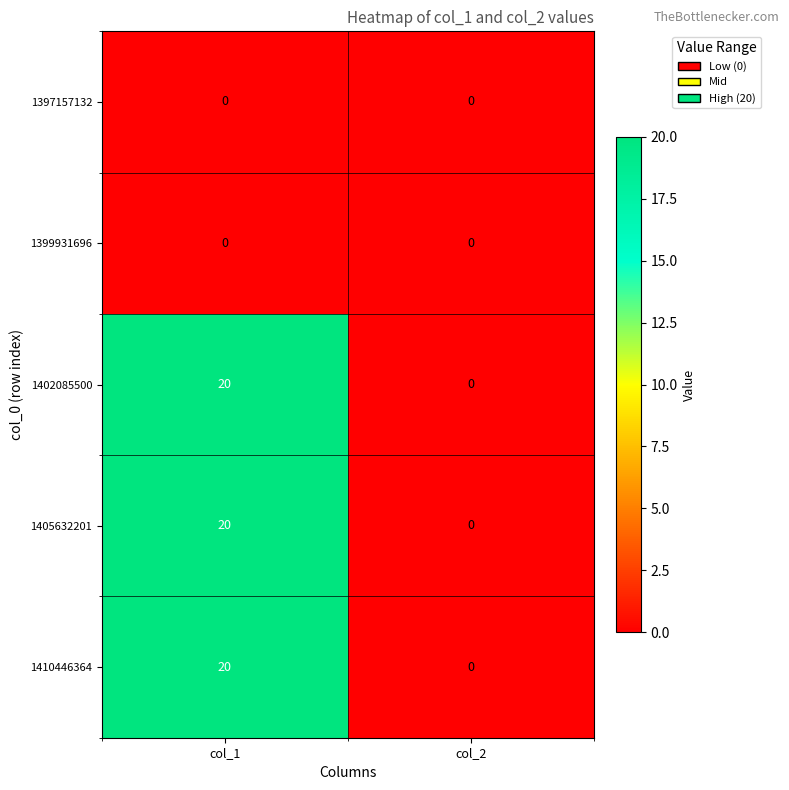

What is the difference between the 1402085500 values at col_2 and col_1?

20